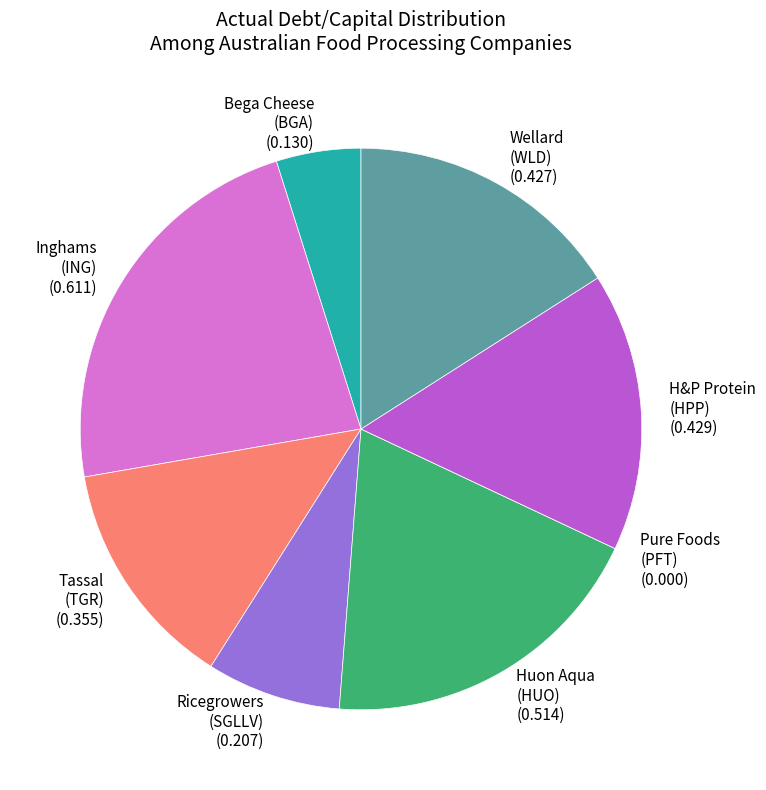

Which category has the biggest portion of the pie?

Inghams (ING)